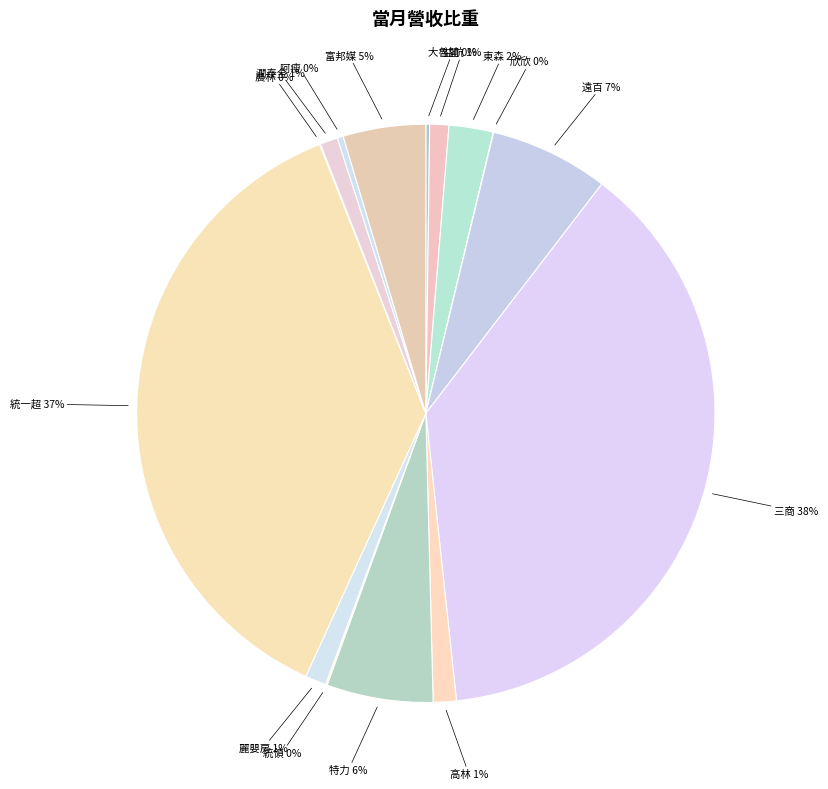

Which slice is the largest?

三商